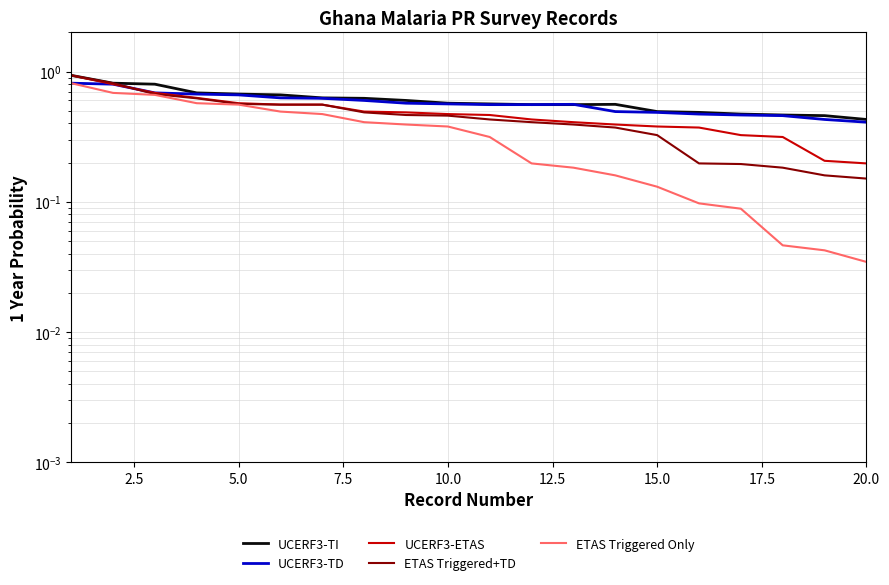

True or false: UCERF3-TI and ETAS Triggered Only intersect in this chart.

False